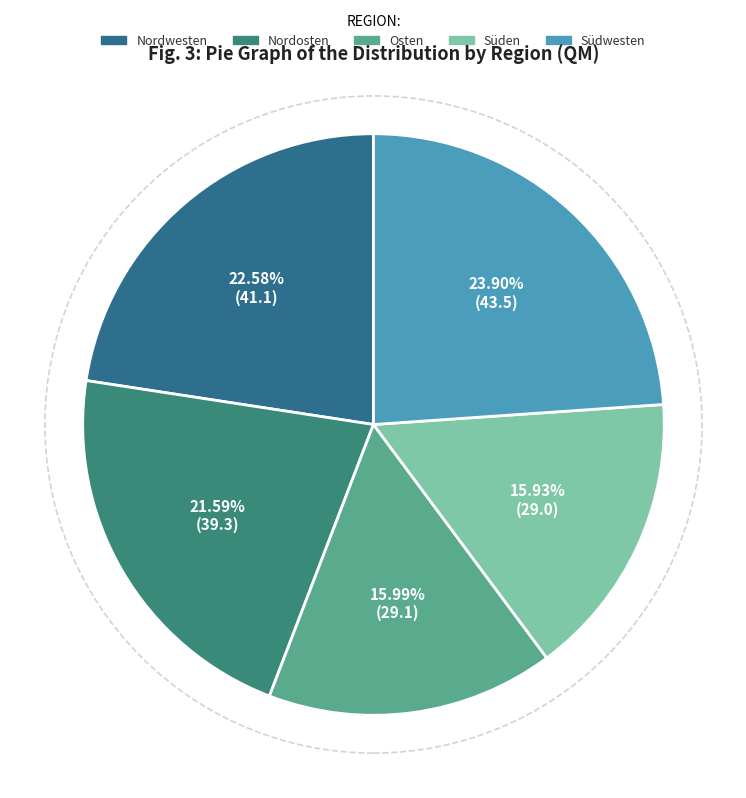

How many slices are in this pie chart?

5